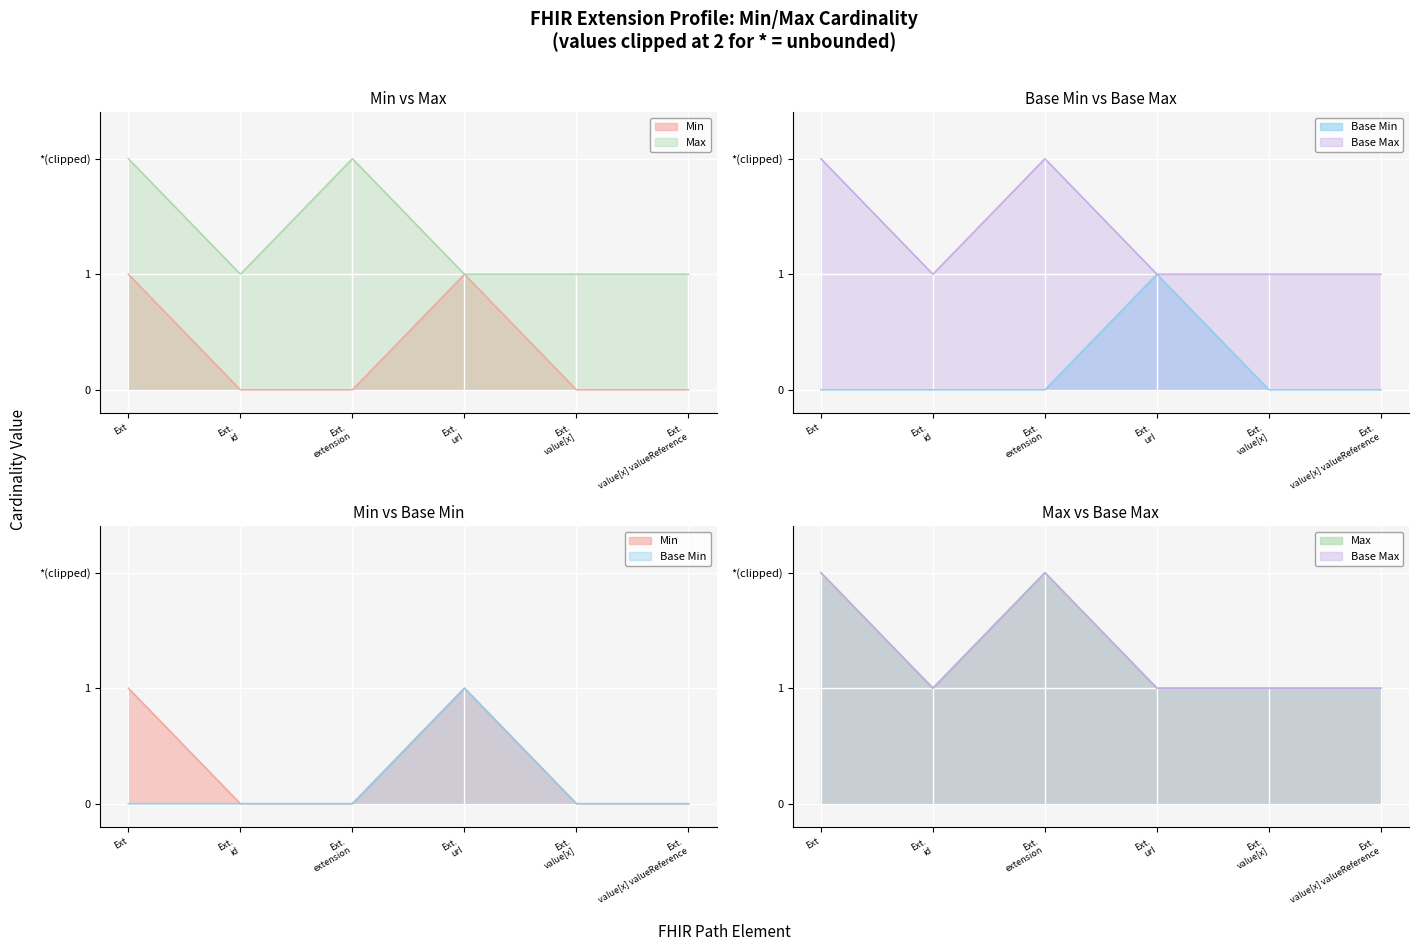

At how many categories does at least one series exceed 1?

2